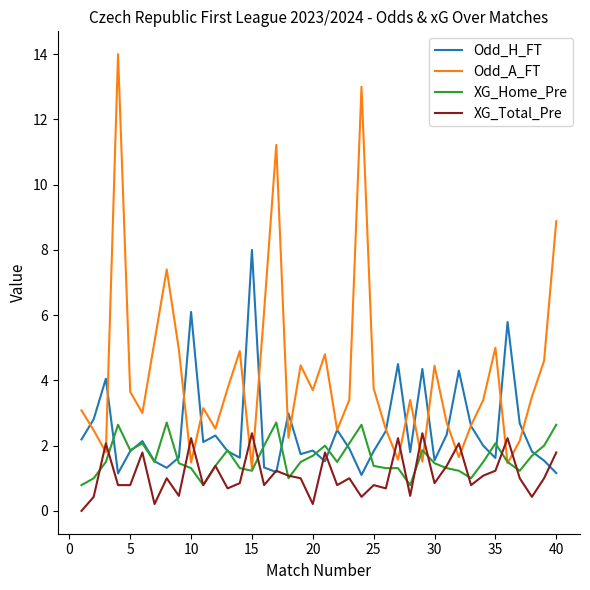

Which series has the largest total across all categories?

Odd_A_FT